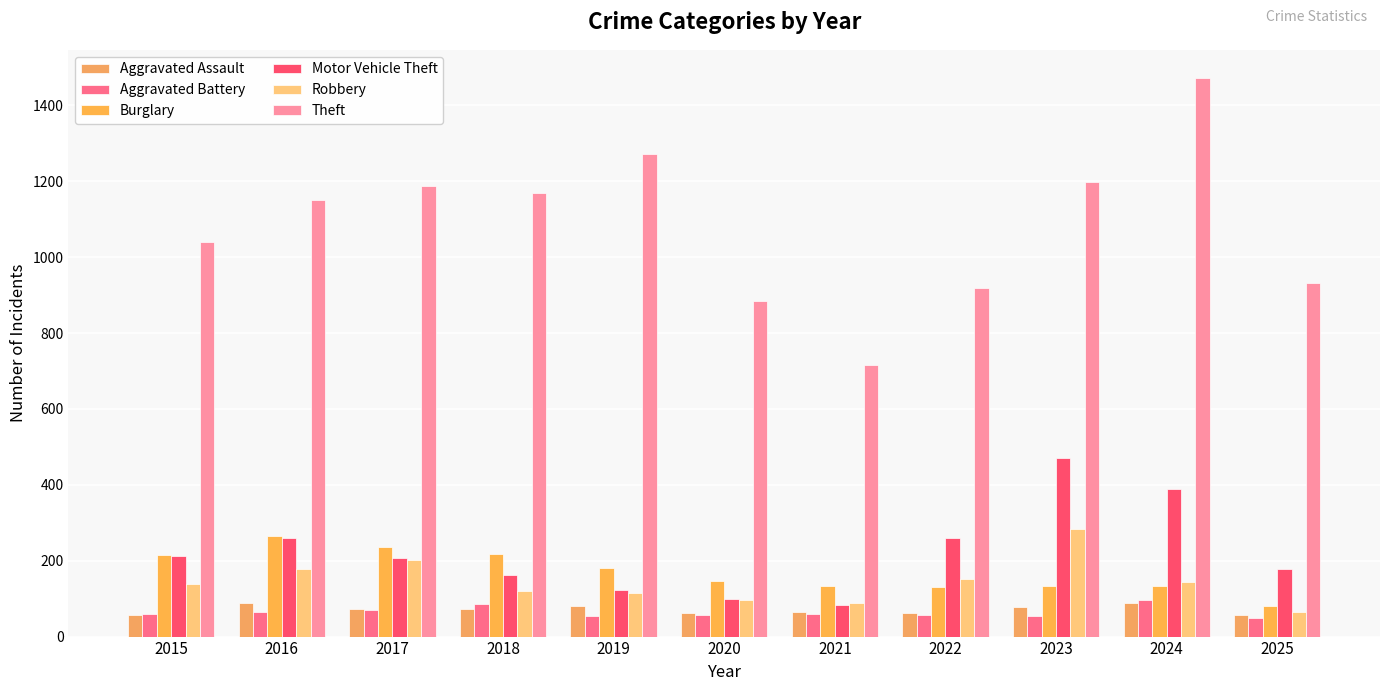

Where does the Aggravated Assault series first go above 72?

2016